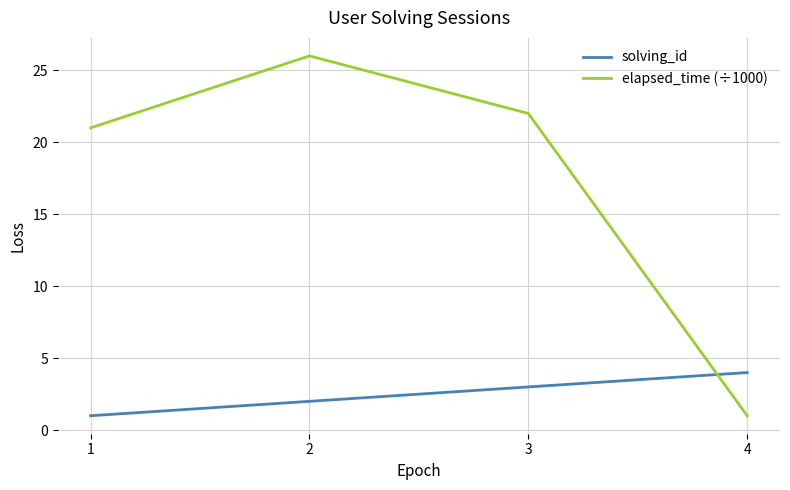

Where do elapsed_time (÷1000) and solving_id first cross each other?

3 and 4